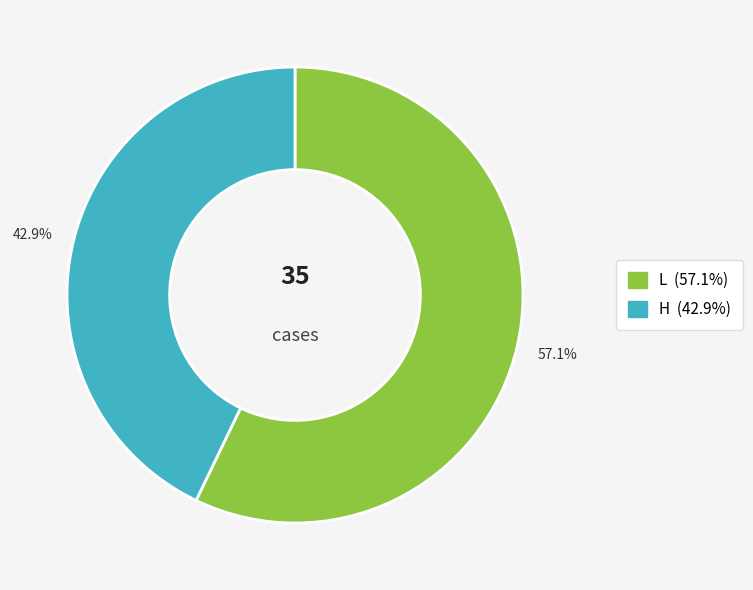

Which slice is the largest?

L